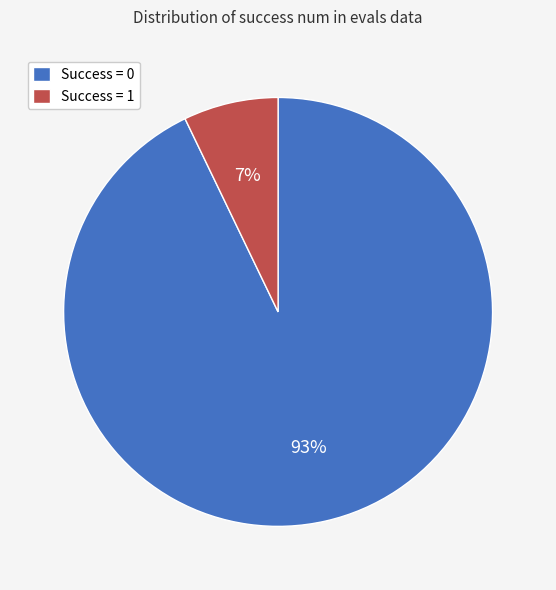

What is the ratio of the value at Success = 1 to the value at Success = 0?

0.1